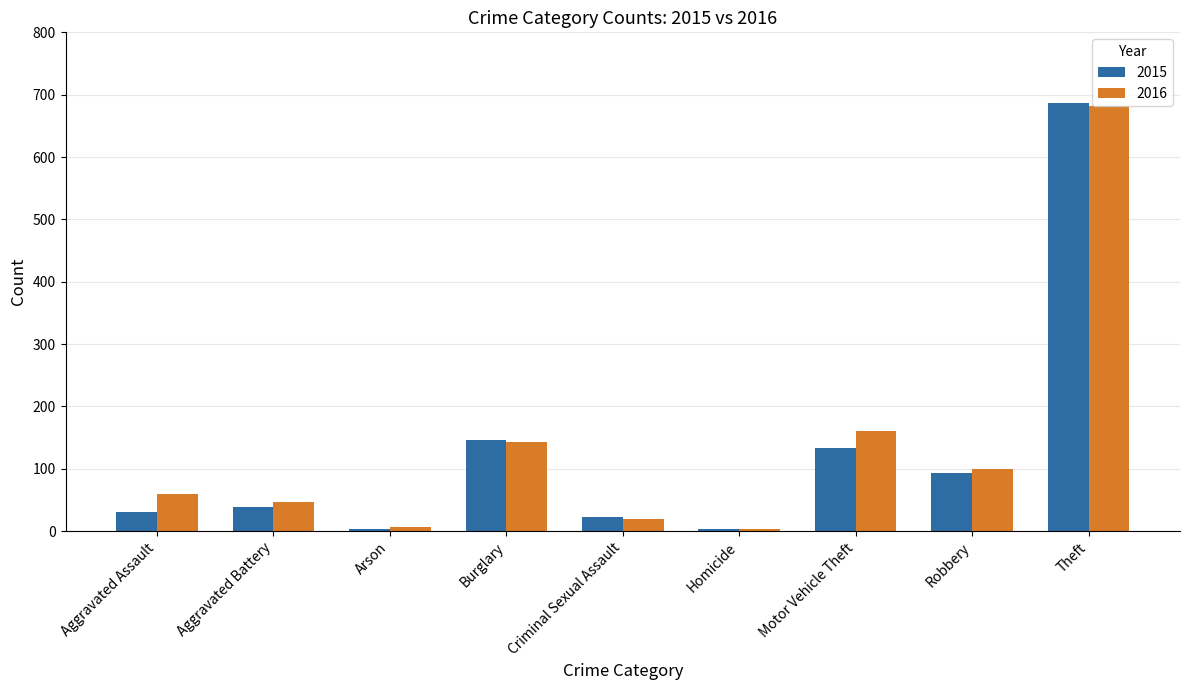

How many data points does each series have?

9